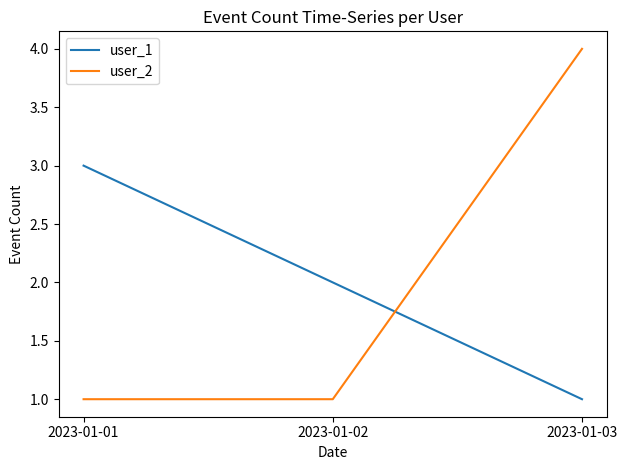

What is the total value across all series at 2023-01-03?

5